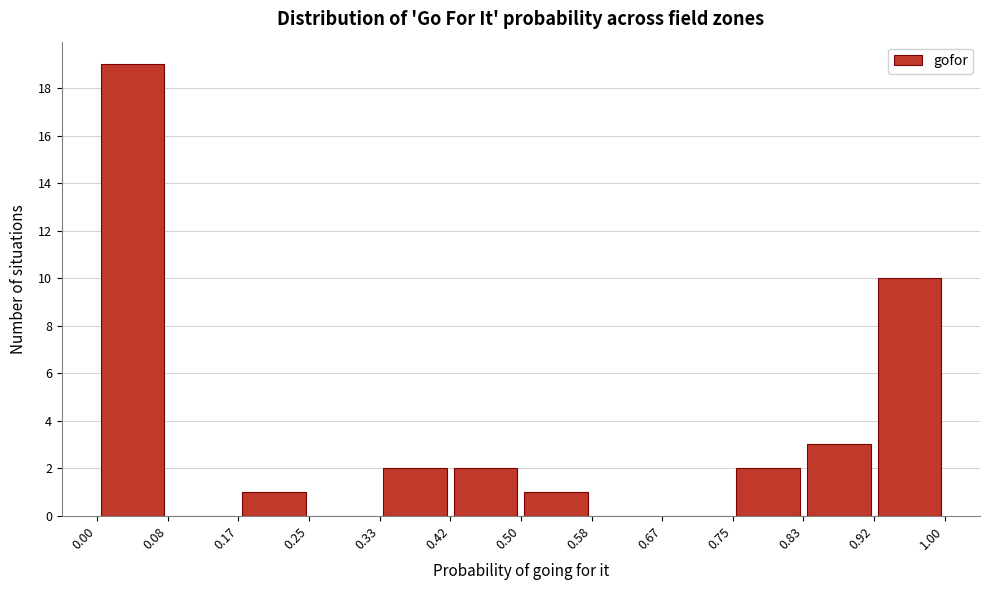

Reading left to right, transcribe this chart: for each bar, give the range it covers on the x-axis and its height. The values are not printed on the chart, so give them approximately, as read against the axis.

0.00 to 0.08: 19
0.08 to 0.17: 0
0.17 to 0.25: 1
0.25 to 0.33: 0
0.33 to 0.42: 2
0.42 to 0.50: 2
0.50 to 0.58: 1
0.58 to 0.67: 0
0.67 to 0.75: 0
0.75 to 0.83: 2
0.83 to 0.92: 3
0.92 to 1.00: 10